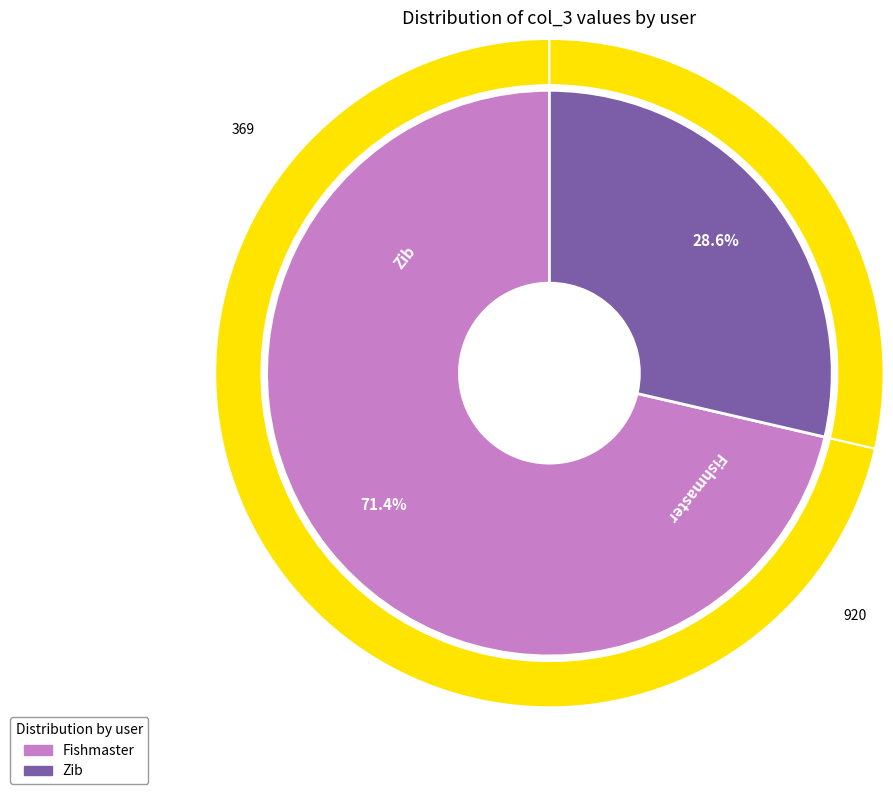

Is it true that Zib is 29% of the pie?

True